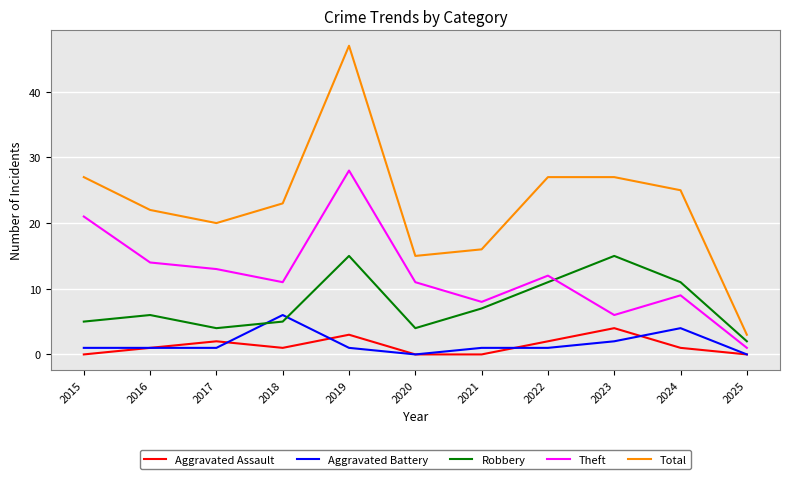

Reading left to right, what are all the values shown in this chart?

Aggravated Assault: 2015=0	2016=1	2017=2	2018=1	2019=3	2020=0	2021=0	2022=2	2023=4	2024=1	2025=0
Aggravated Battery: 2015=1	2016=1	2017=1	2018=6	2019=1	2020=0	2021=1	2022=1	2023=2	2024=4	2025=0
Robbery: 2015=5	2016=6	2017=4	2018=5	2019=15	2020=4	2021=7	2022=11	2023=15	2024=11	2025=2
Theft: 2015=21	2016=14	2017=13	2018=11	2019=28	2020=11	2021=8	2022=12	2023=6	2024=9	2025=1
Total: 2015=27	2016=22	2017=20	2018=23	2019=47	2020=15	2021=16	2022=27	2023=27	2024=25	2025=3